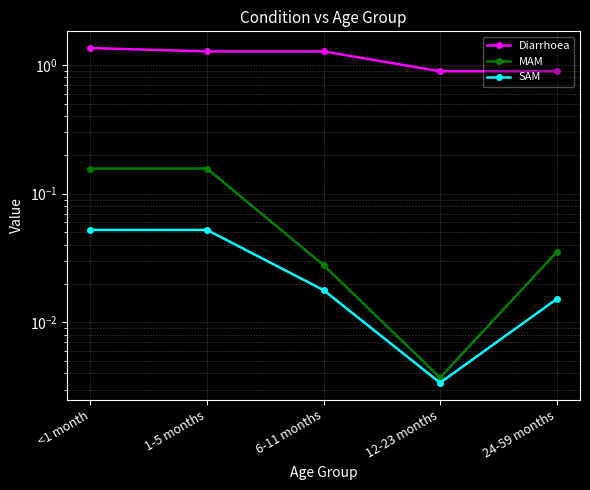

Reading left to right, list all the values displayed in this chart.

Diarrhoea: <1 month=1.4	1-5 months=1.3	6-11 months=1.3	12-23 months=0.9	24-59 months=0.9
MAM: <1 month=0.2	1-5 months=0.2	6-11 months=0.0	12-23 months=0.0	24-59 months=0.0
SAM: <1 month=0.1	1-5 months=0.1	6-11 months=0.0	12-23 months=0.0	24-59 months=0.0